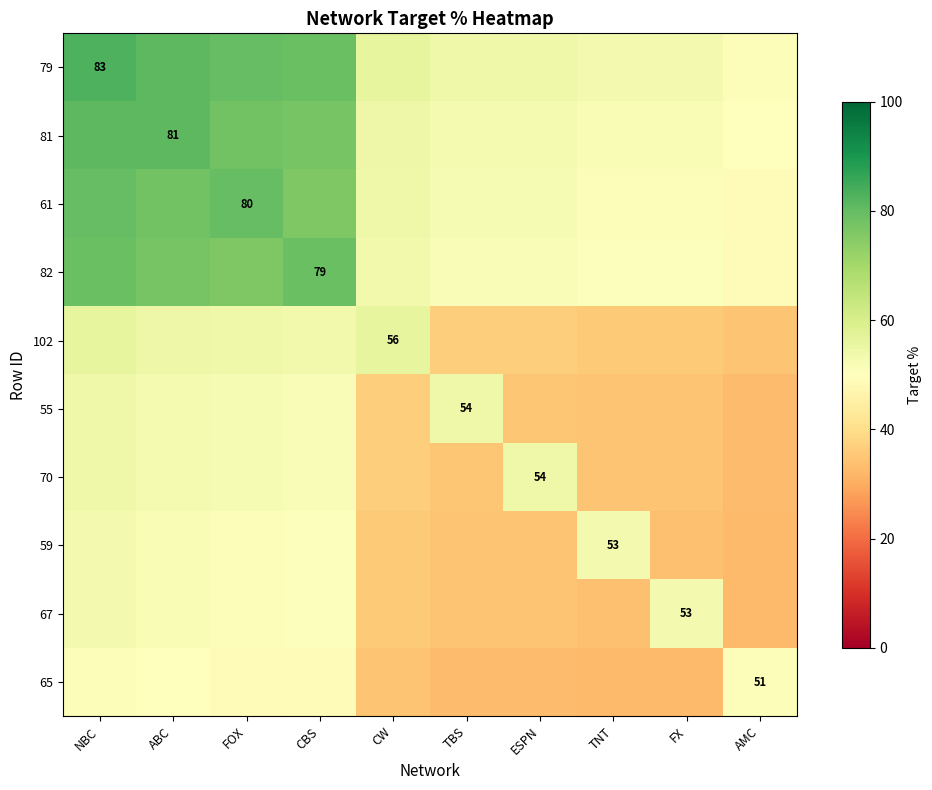

How many data points in 79 are less than 55?

5